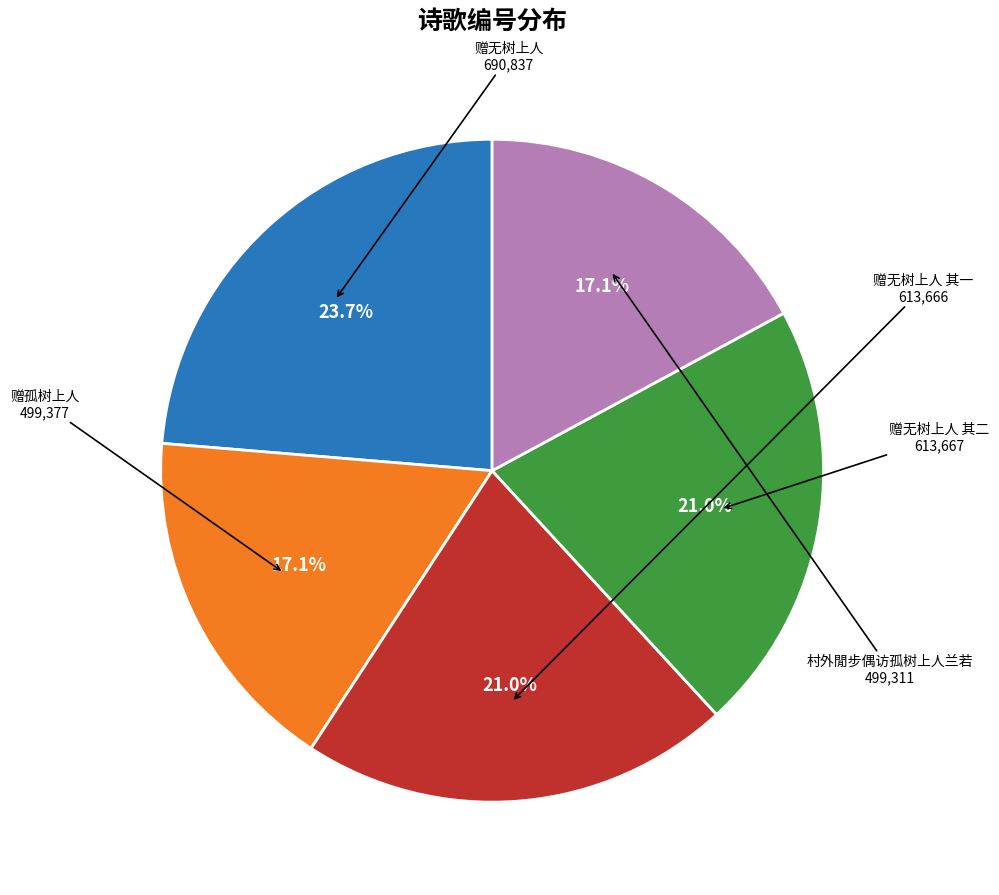

Which has a higher value, 赠无树上人 其二 or 赠无树上人?

赠无树上人